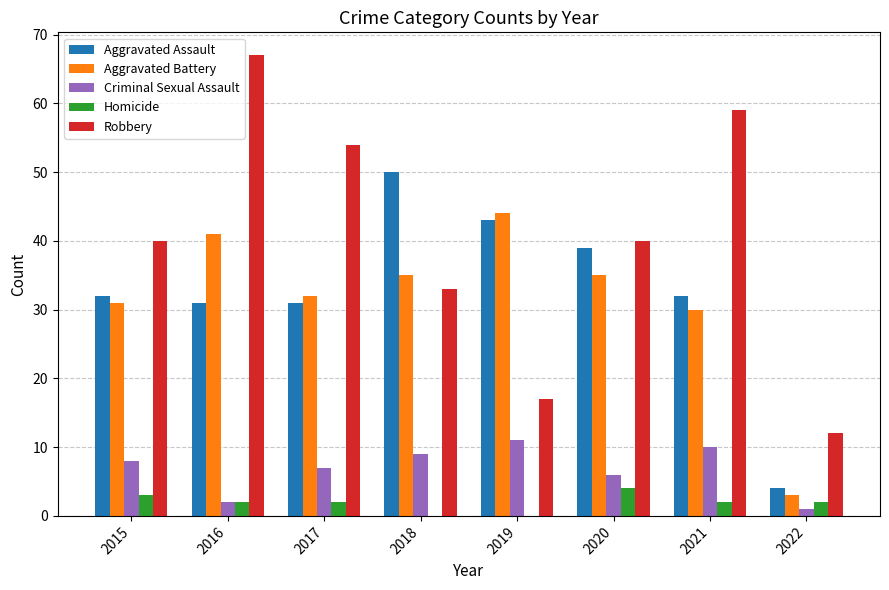

How many categories are shown in the chart?

8